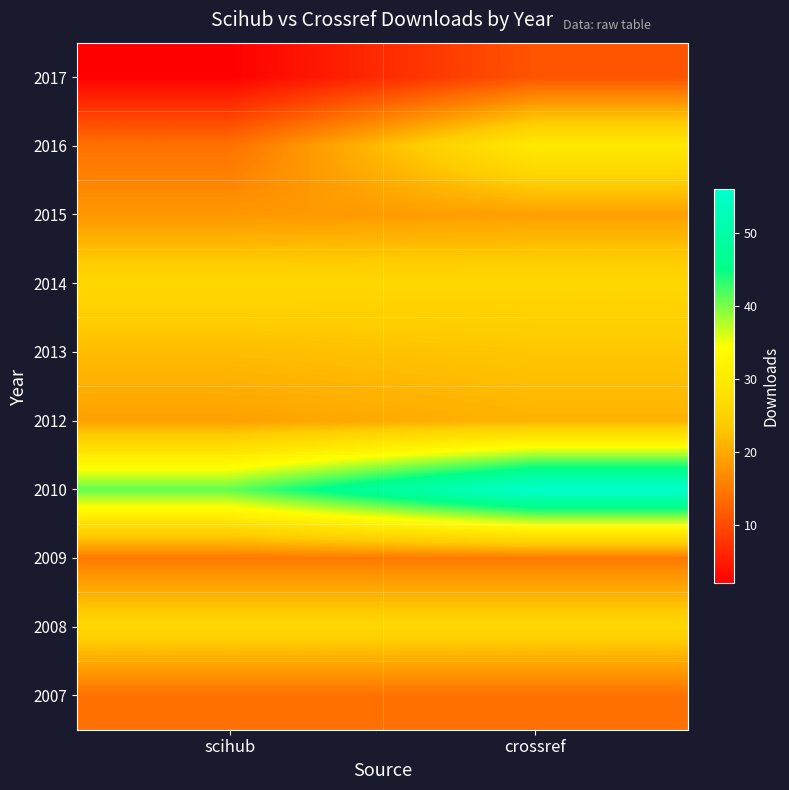

Reading left to right, list all the values displayed in this chart.

2007: scihub=14	crossref=14
2008: scihub=26	crossref=26
2009: scihub=15	crossref=15
2010: scihub=41	crossref=56
2012: scihub=19	crossref=21
2013: scihub=22	crossref=23
2014: scihub=26	crossref=26
2015: scihub=18	crossref=19
2016: scihub=14	crossref=30
2017: scihub=2	crossref=11